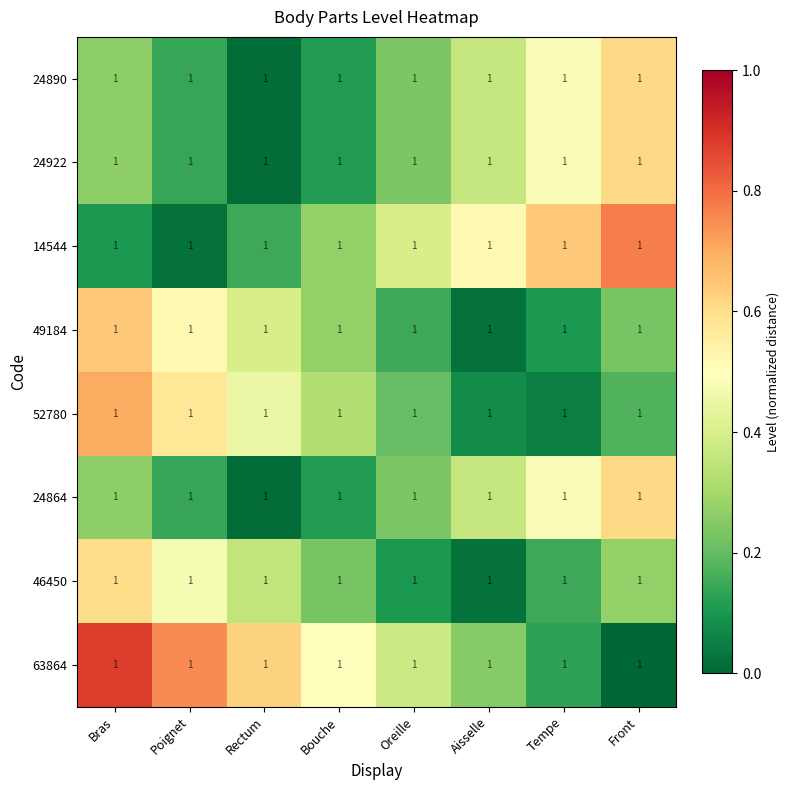

Is it true that 24864 equals 0.1 at Bouche?

False